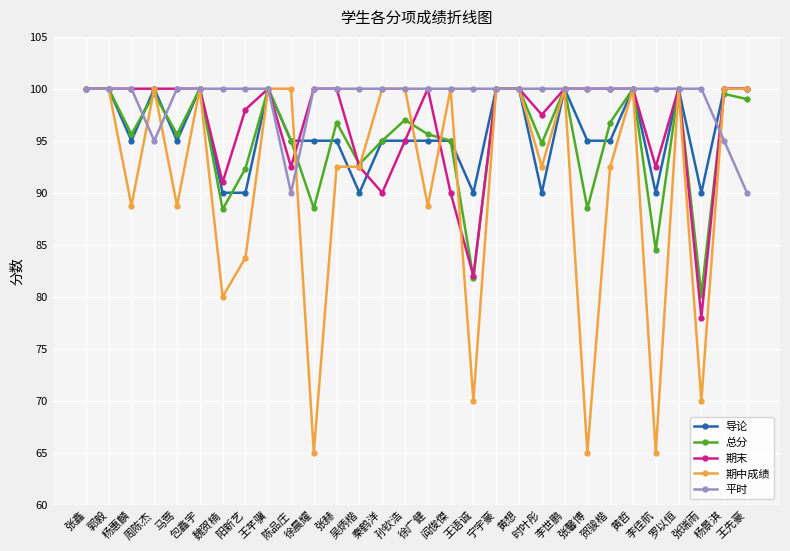

What is the difference between the second highest and minimum values in the 平时 series?

10.0